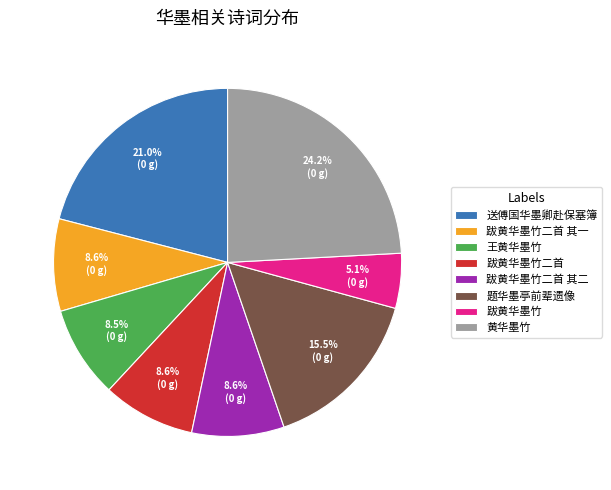

Combined, do 题华墨亭前辈遗像 and 跋黄华墨竹二首 account for over 50%?

No